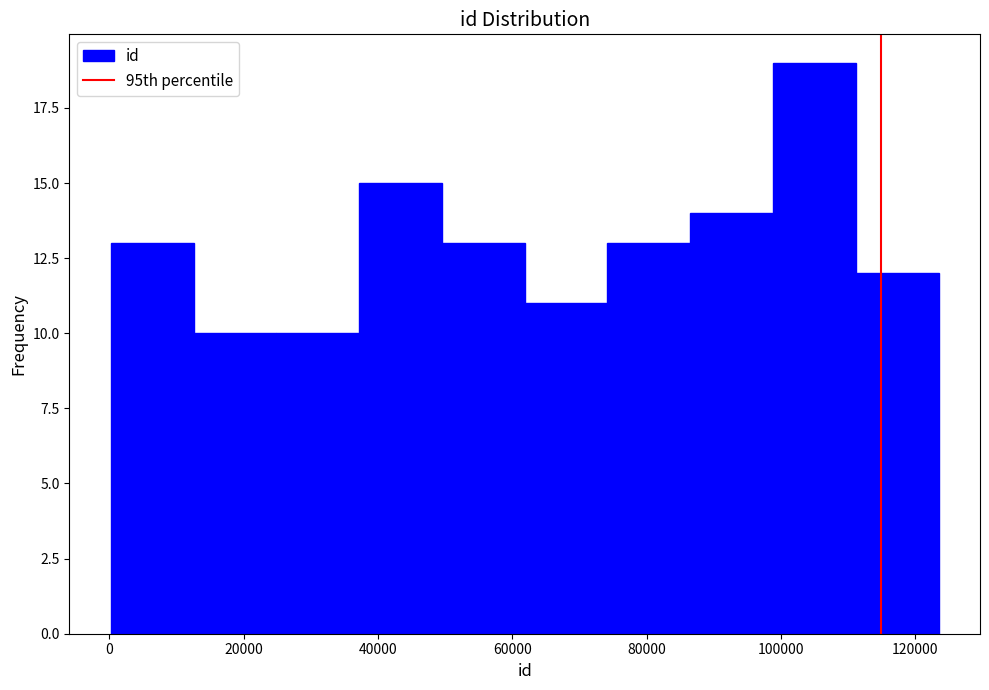

How tall is the bar that spans 38000 to 50000 on the x-axis? Neither the bar edges nor the heights are printed on the chart, so give them approximately, as read against the axes.

15